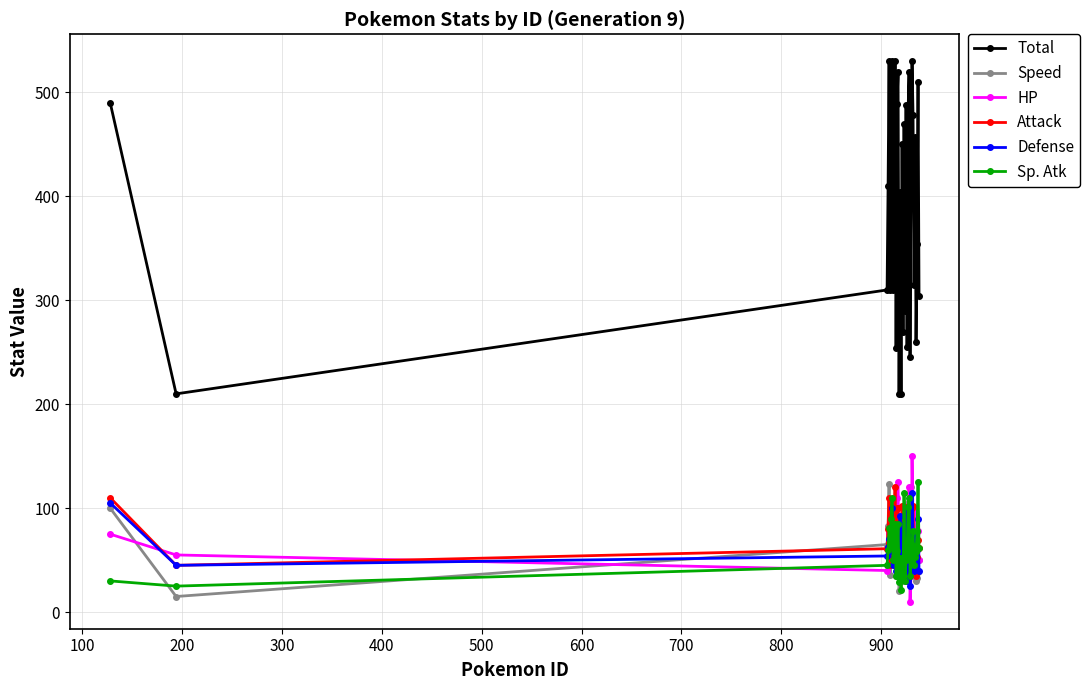

What is the sum of all Total values?

13640